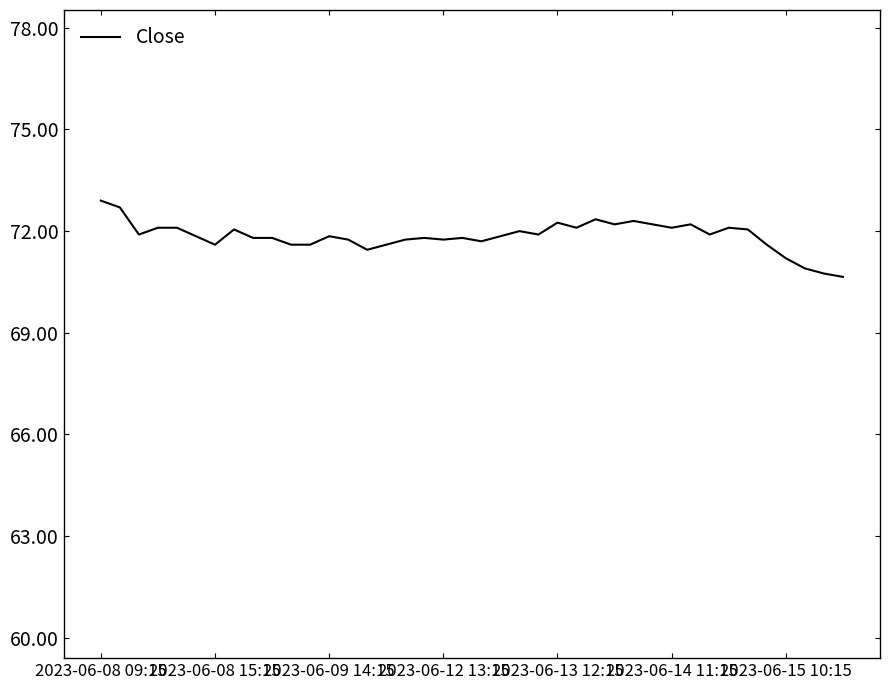

What is the minimum value shown in the chart?

70.7